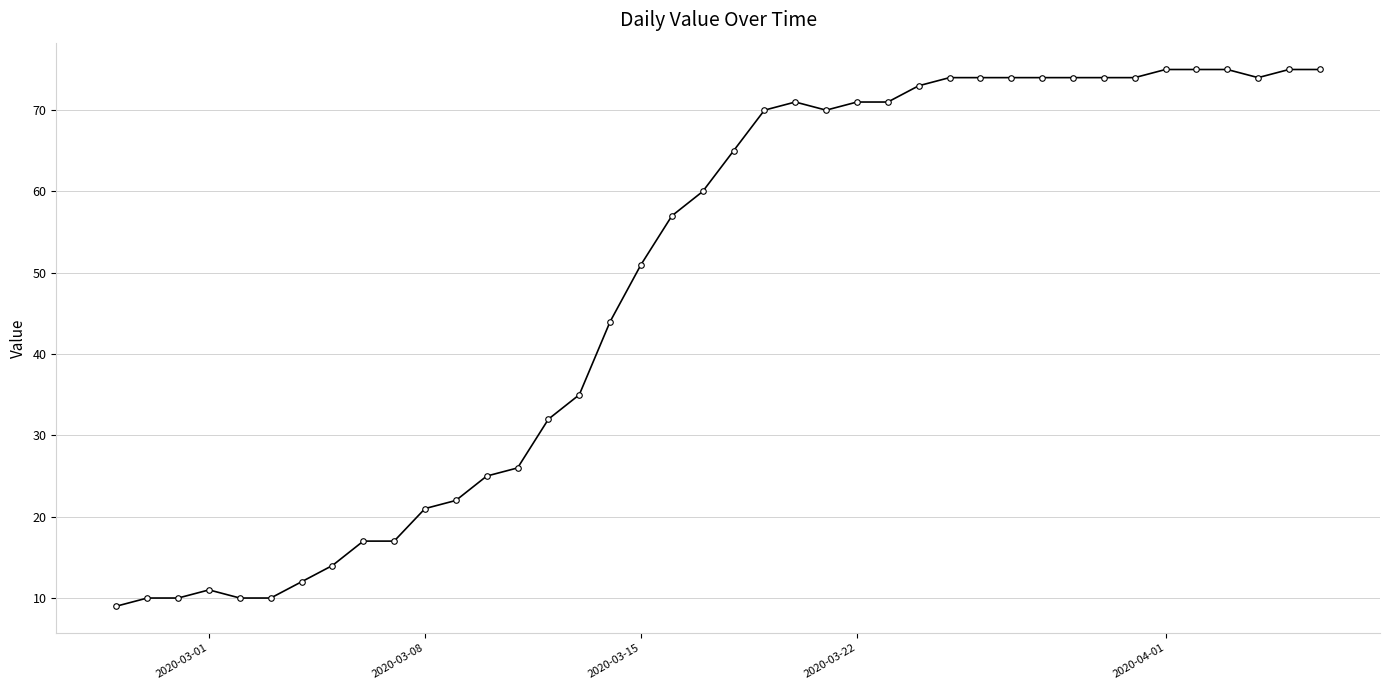

What is the sum of all values?

1951